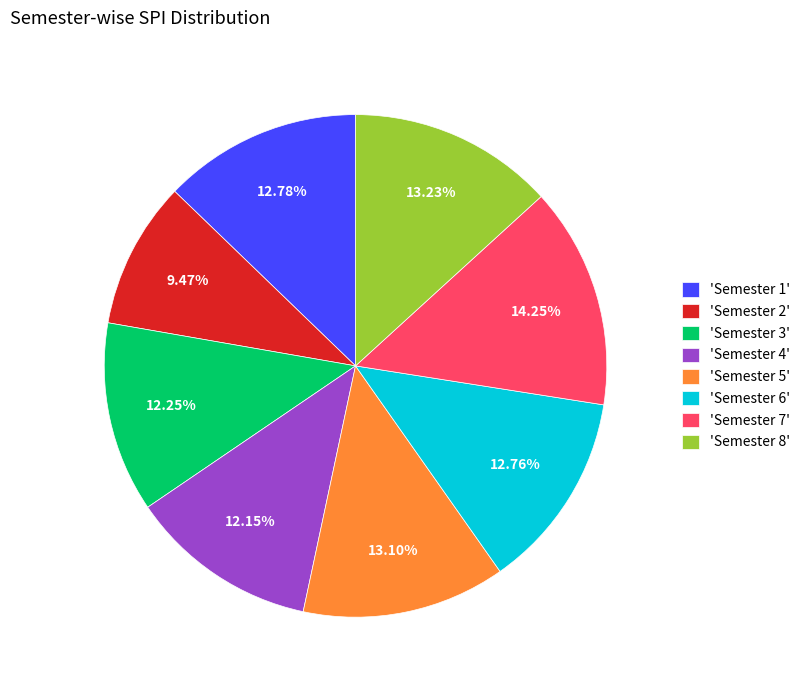

Does any single category account for the majority?

No